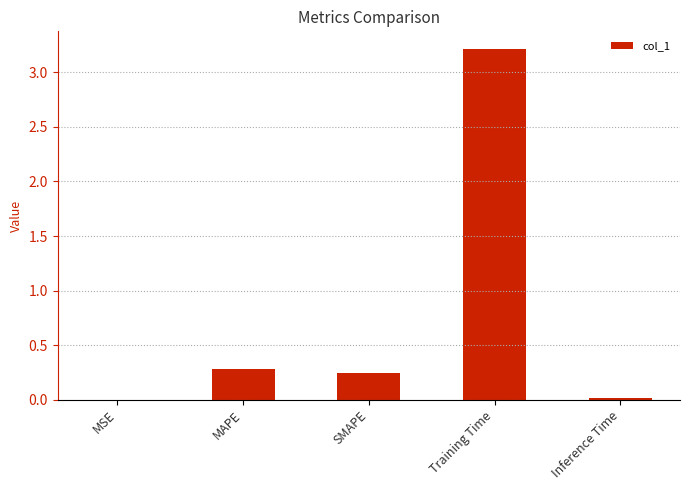

The chart shows a value of 3.2 at Training Time. True or false?

True